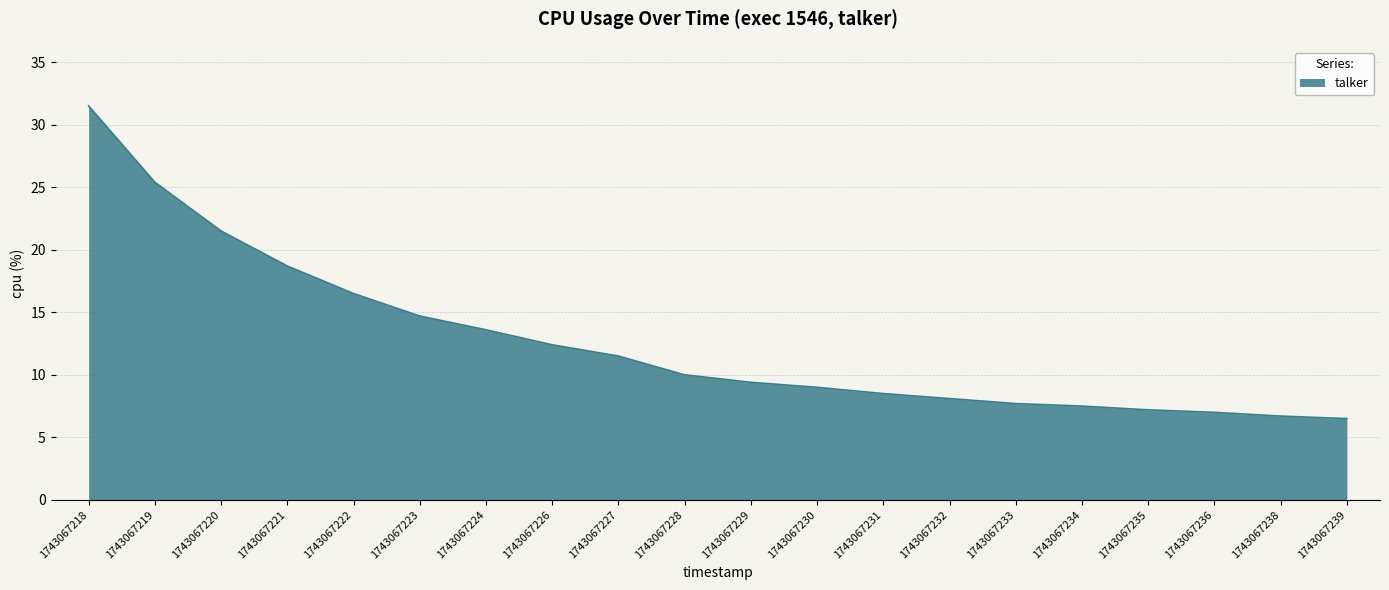

What is the smallest value displayed?

6.5